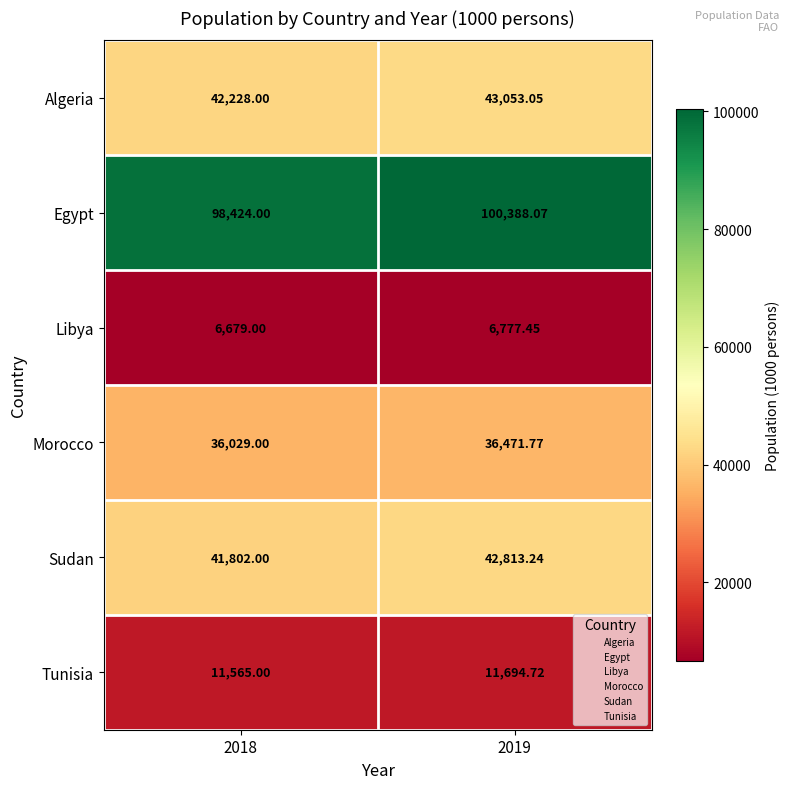

Which series has the largest range (max minus min)?

Egypt